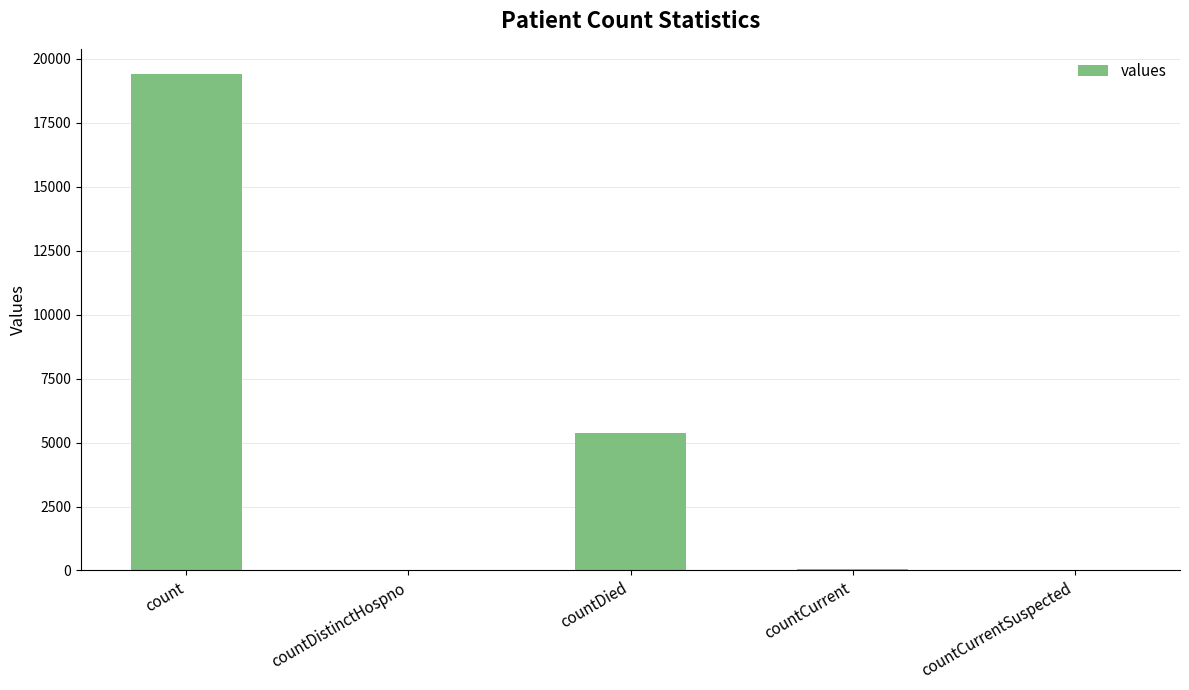

At which category does the chart reach its peak across all series?

count